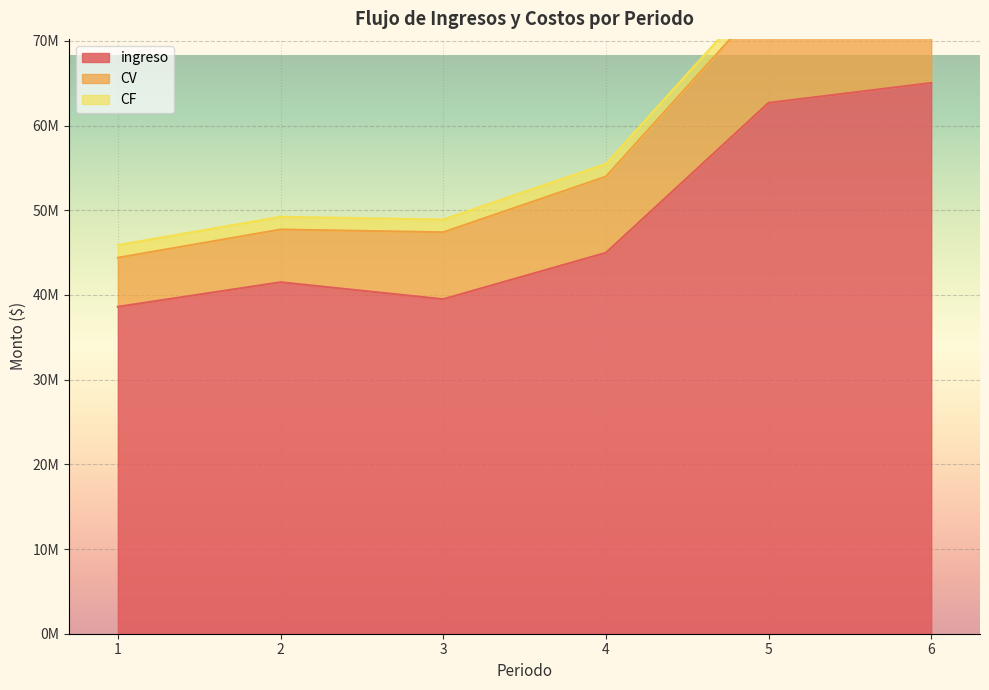

Which series changed the most between 3 and 6?

ingreso